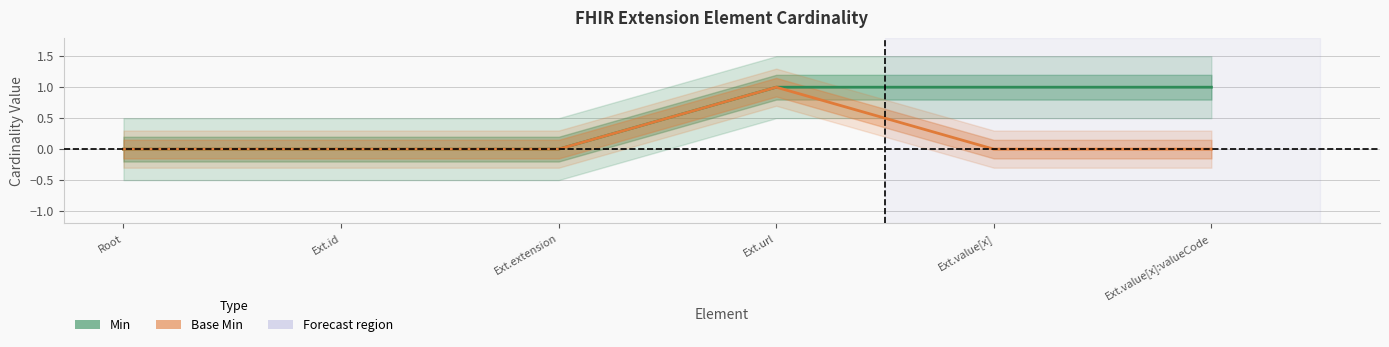

What is the difference between the maximum and minimum values in the Base Min series?

1